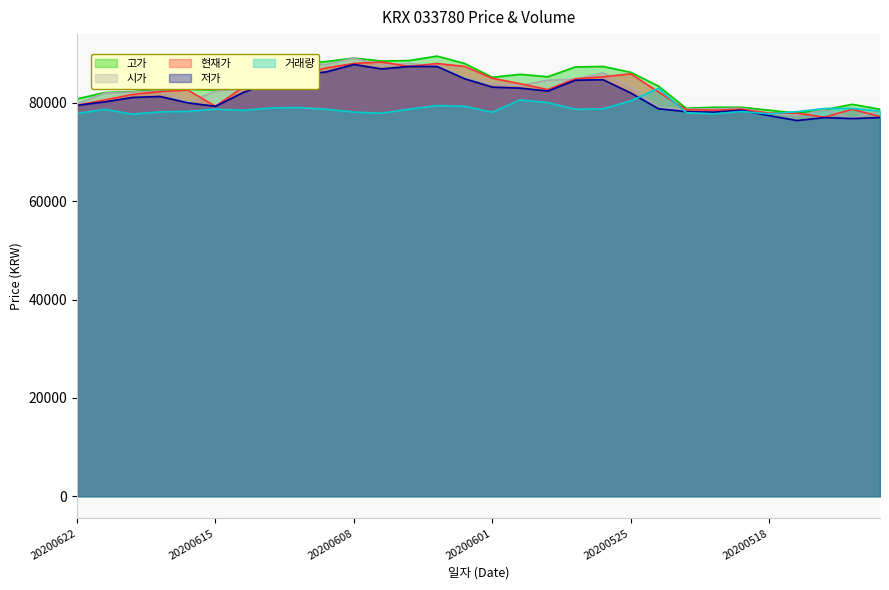

How many lines are shown in the chart?

5